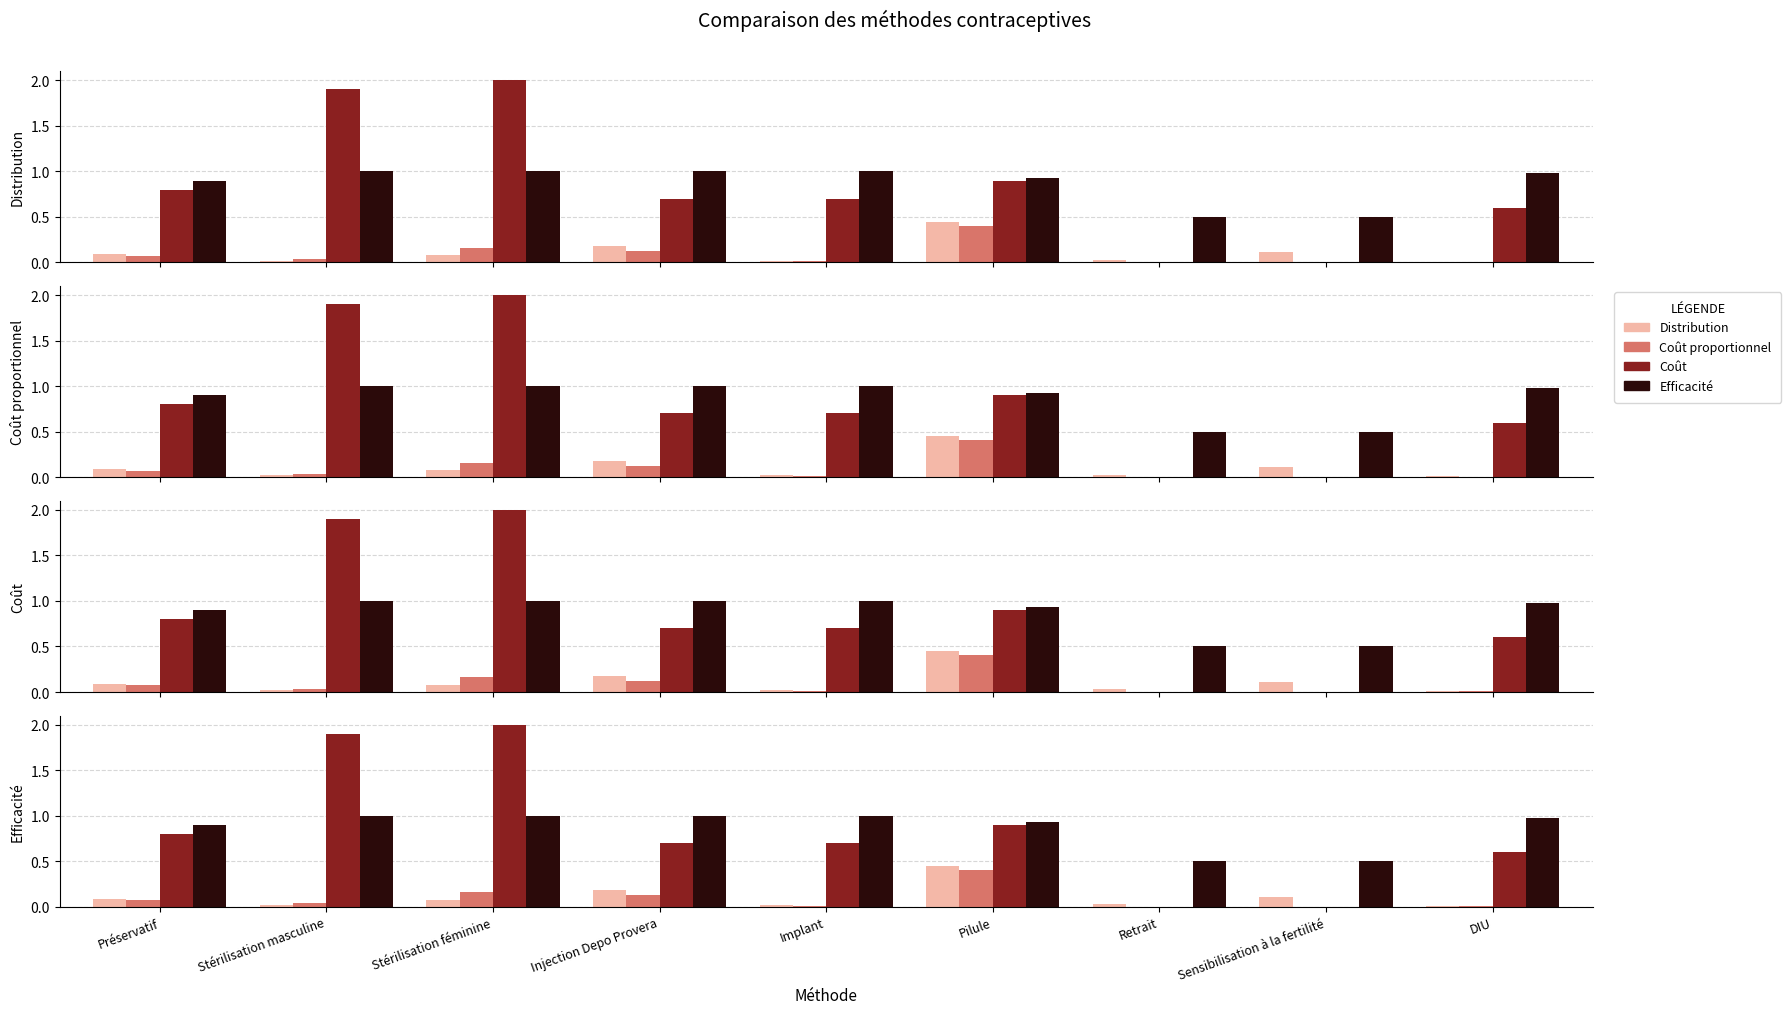

What is the average value of the Distribution series?

0.1